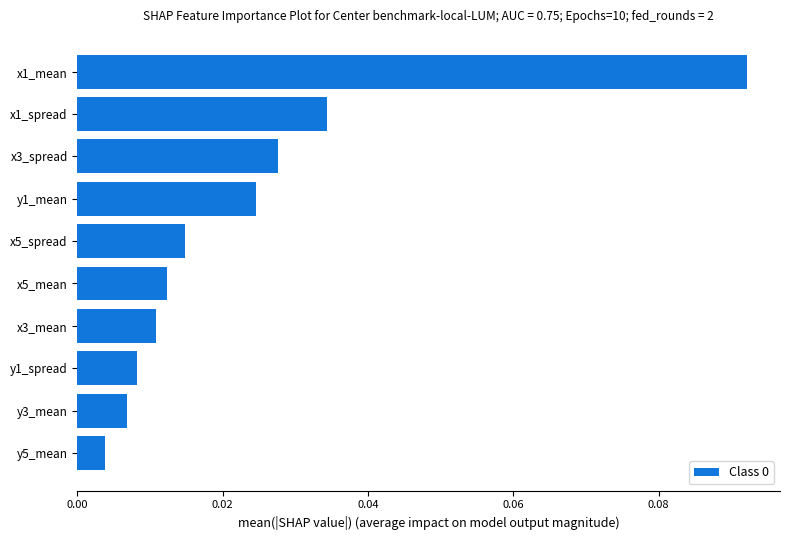

Between x5_mean and y1_mean, which is larger?

y1_mean